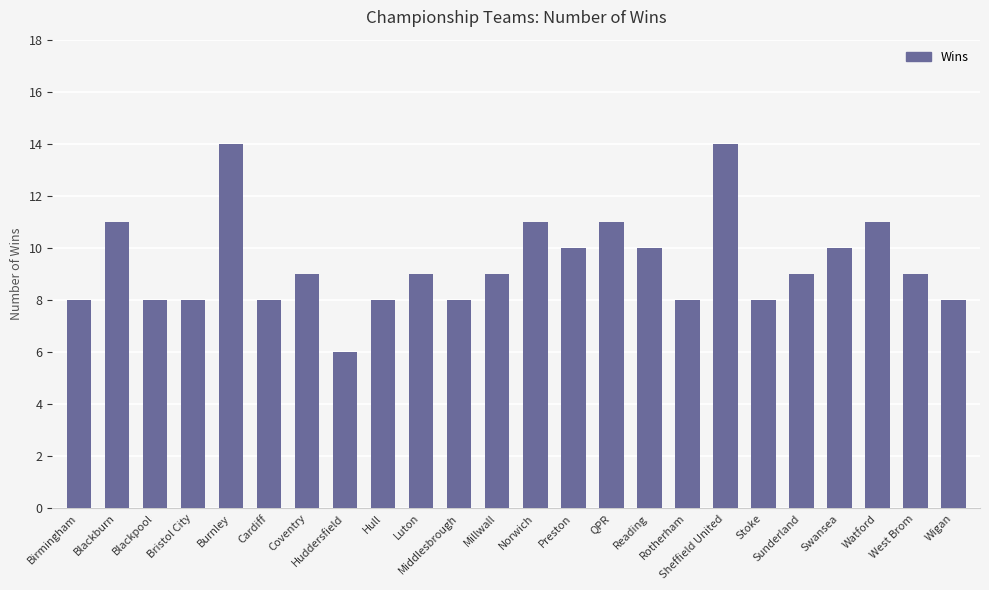

True or false: the data shows 2 at Middlesbrough.

False